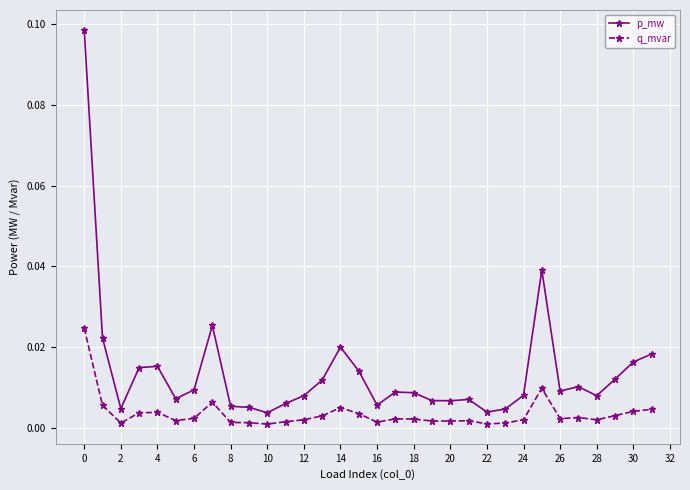

Rank the series by their maximum value, from lowest to highest.

q_mvar, p_mw